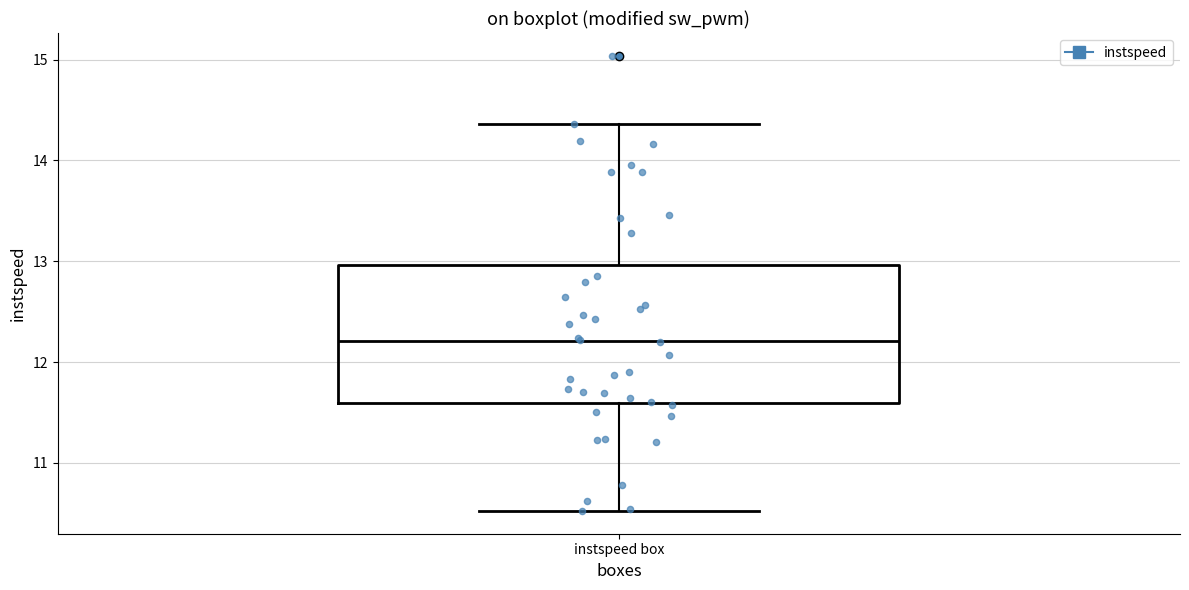

Where does the median line of the box for instspeed box sit on the y-axis? The values are not printed on the chart, so give them approximately, as read against the axis.

12.2